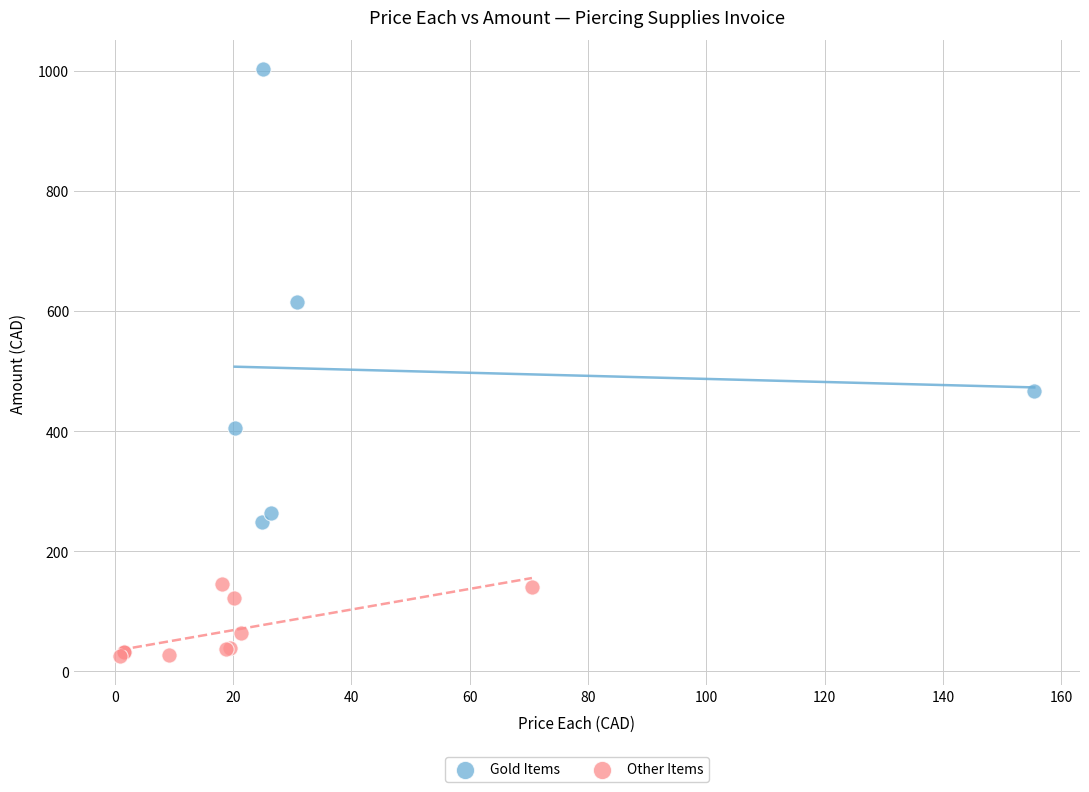

Which series reaches the maximum Y coordinate?

Gold Items